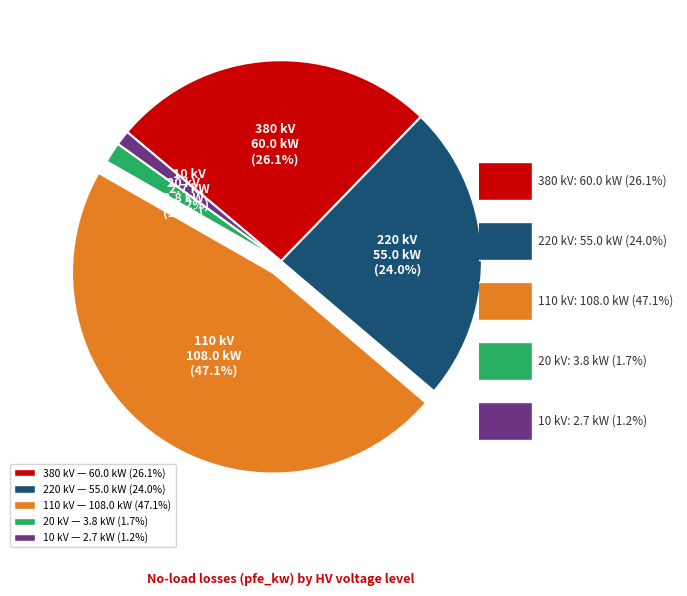

Does 220 account for over 50% of the chart?

No